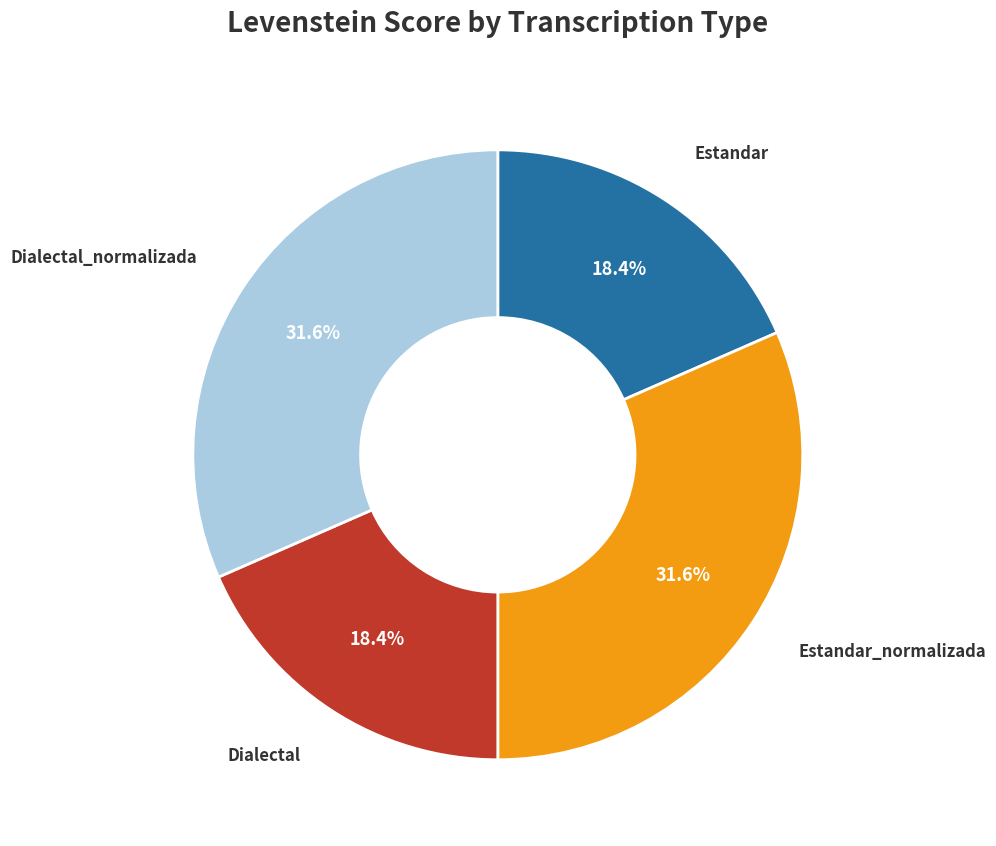

Which has a higher value, Estandar or Estandar_normalizada?

Estandar_normalizada